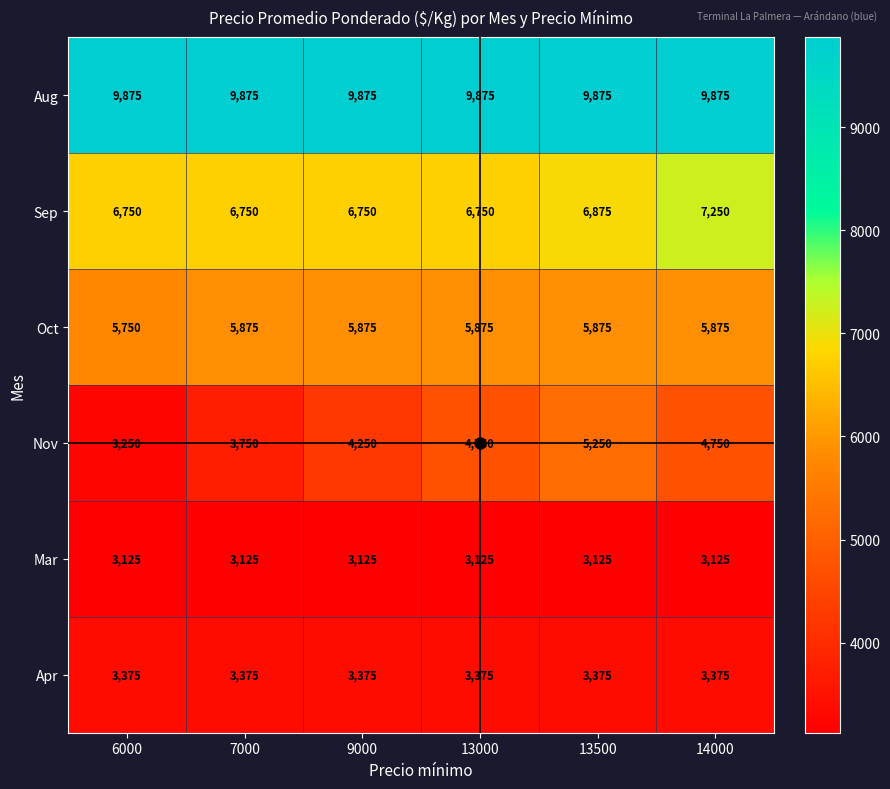

What is the average value of the Apr series?

3375